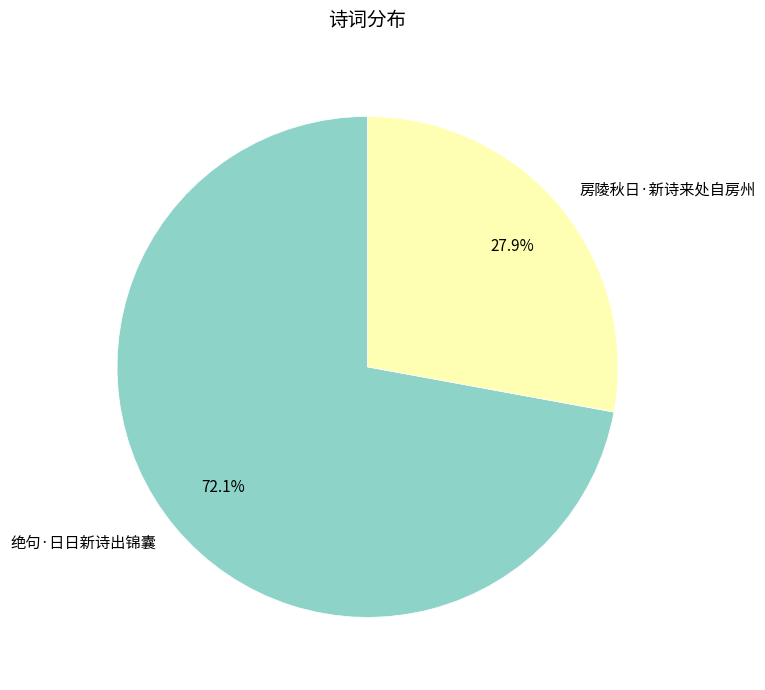

Rank the categories by value from highest to lowest.

绝句·日日新诗出锦囊, 房陵秋日·新诗来处自房州